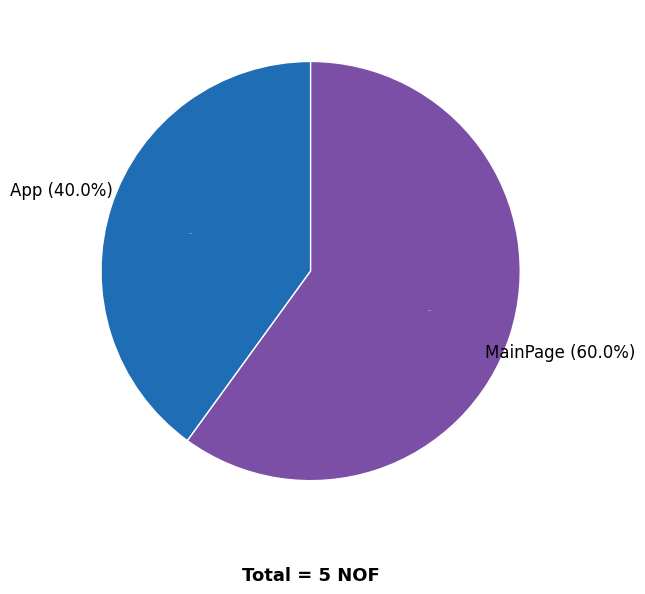

What percentage is the MainPage slice, to the nearest percent?

60%